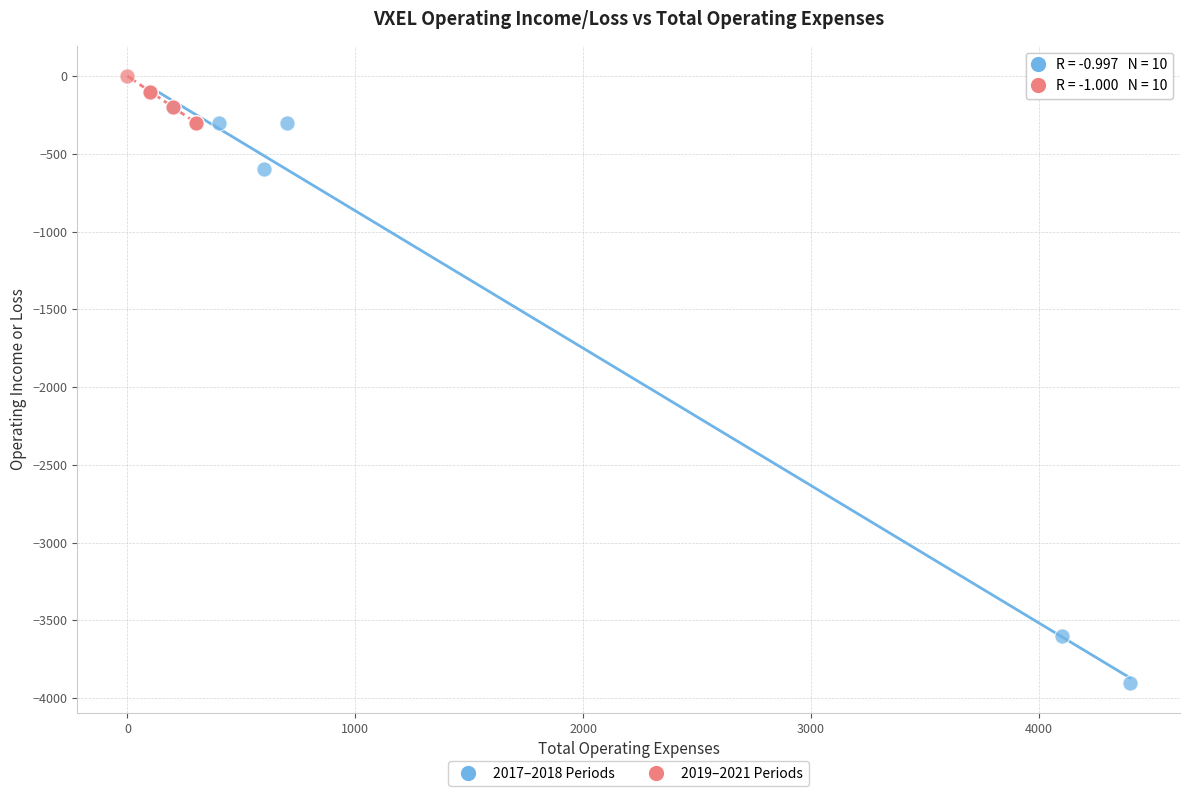

What are all the series names shown in the legend?

2017–2018 Periods, 2019–2021 Periods